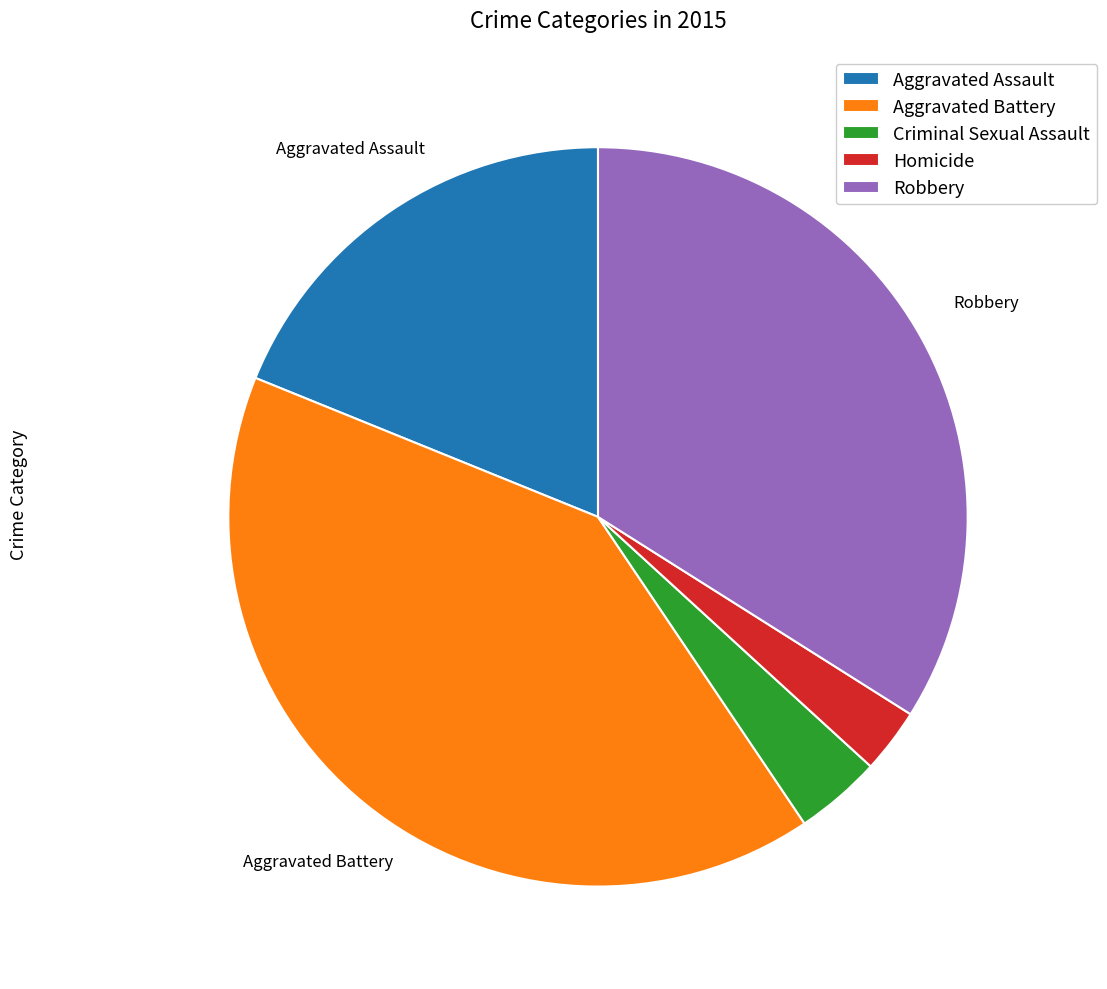

Rank the categories by value from lowest to highest.

Homicide, Criminal Sexual Assault, Aggravated Assault, Robbery, Aggravated Battery